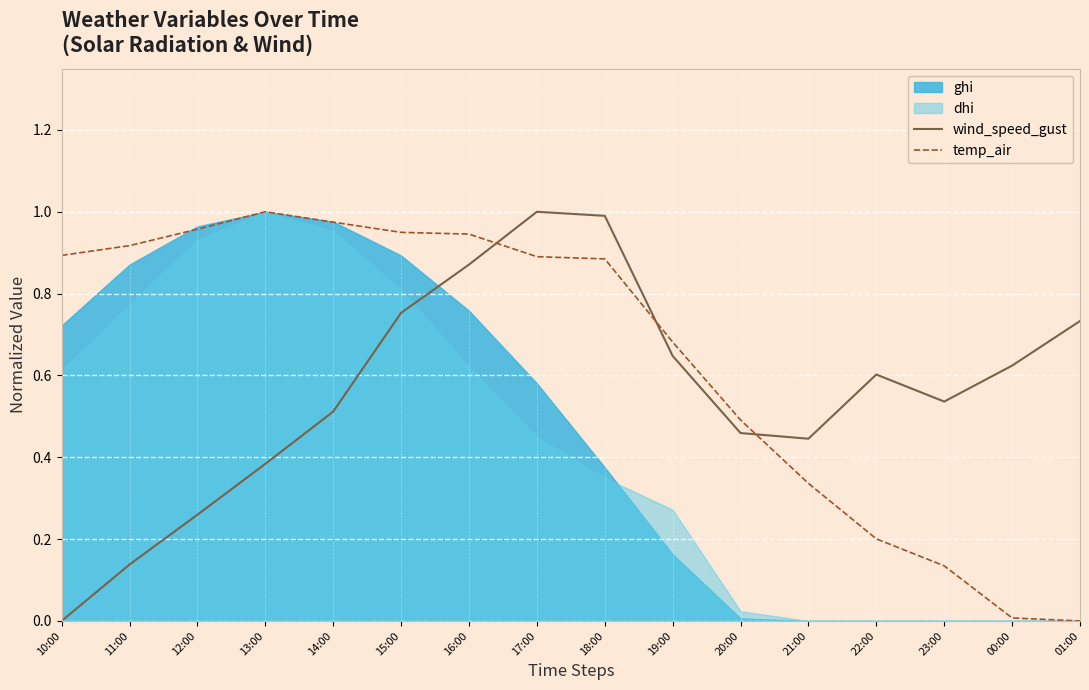

What is the total value across all series at 20:00?

1.0